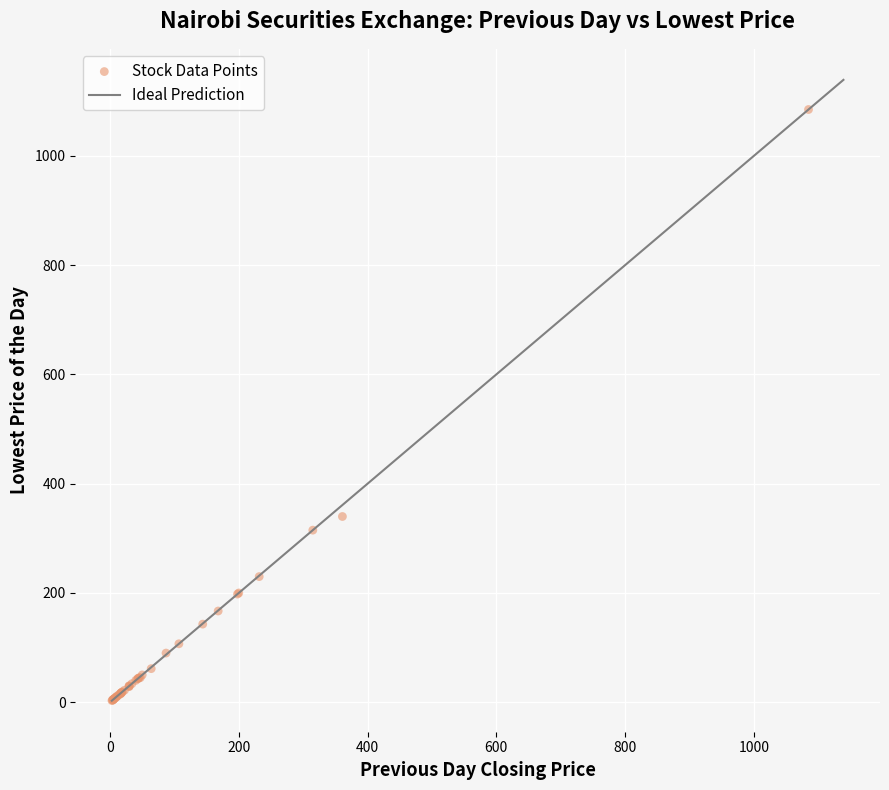

What Y value in the scatter plot is closest to 544?

340.0